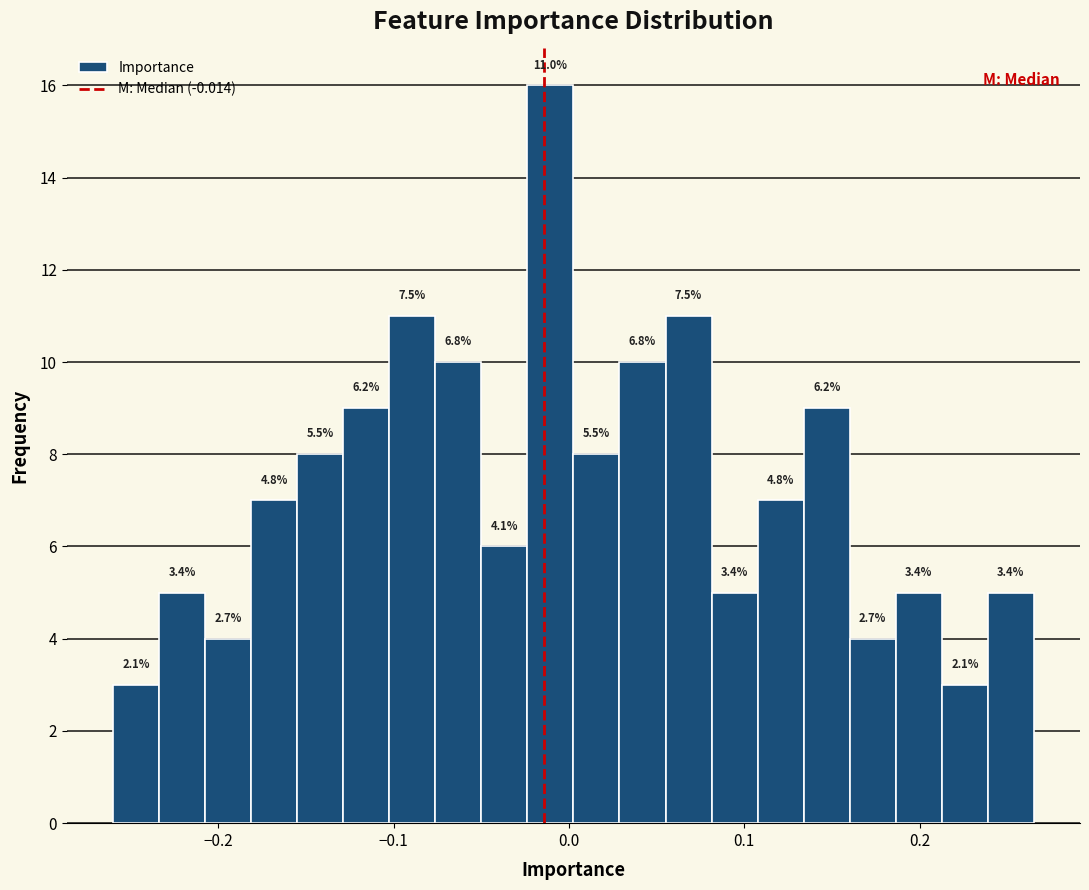

Around what value on the x-axis is the tallest bar? Give the approximate position of its centre, as read against the axis.

-0.01